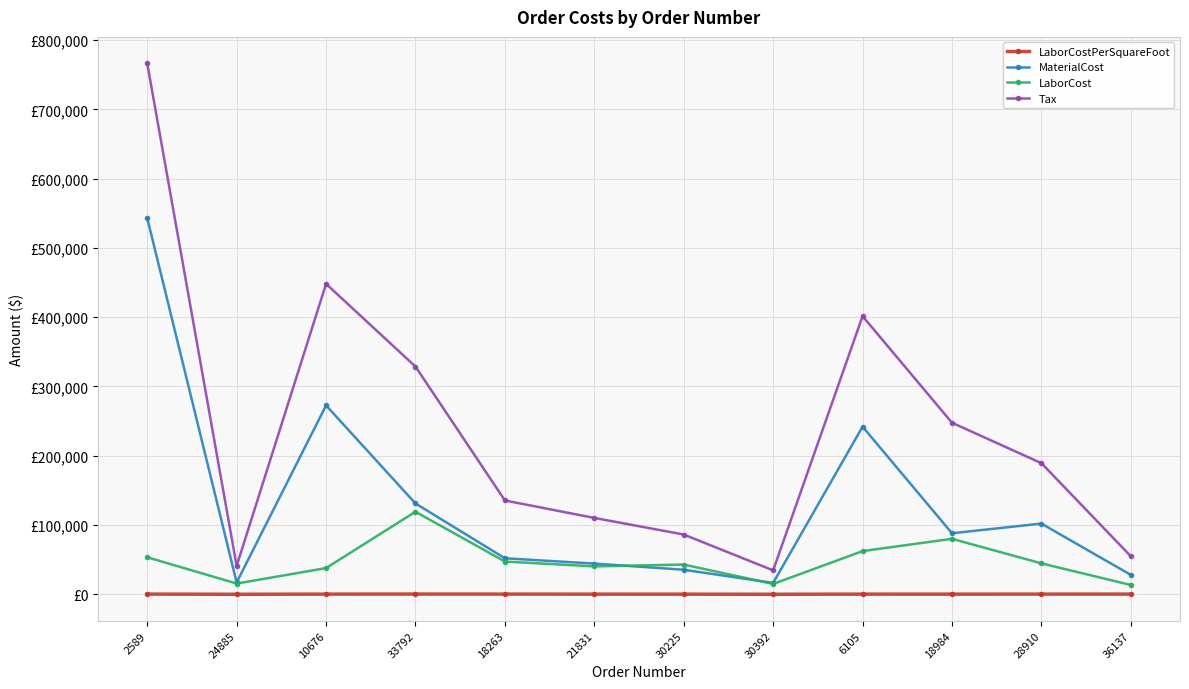

True or false: LaborCost has more than 0 interior local peaks.

True